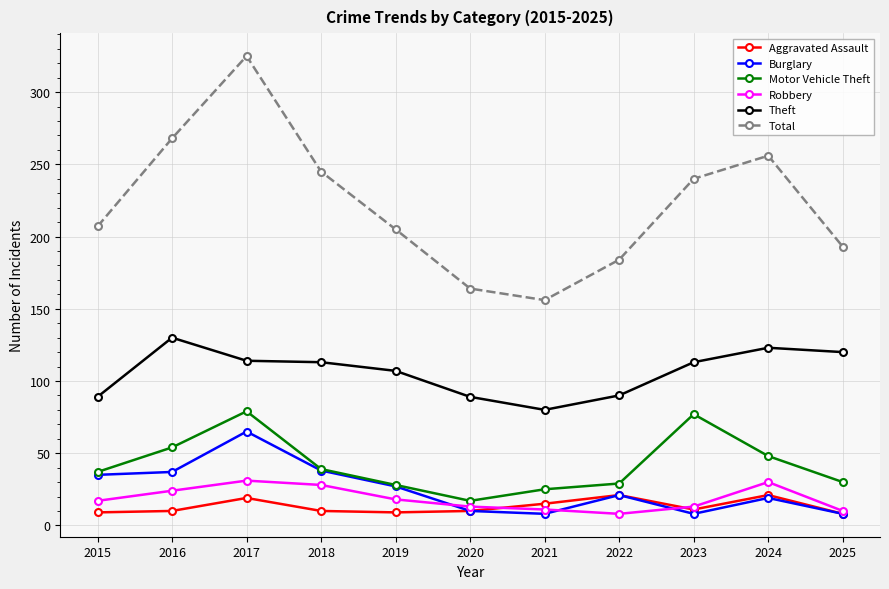

What is the sum of the Total values at 2020 and 2018?

409